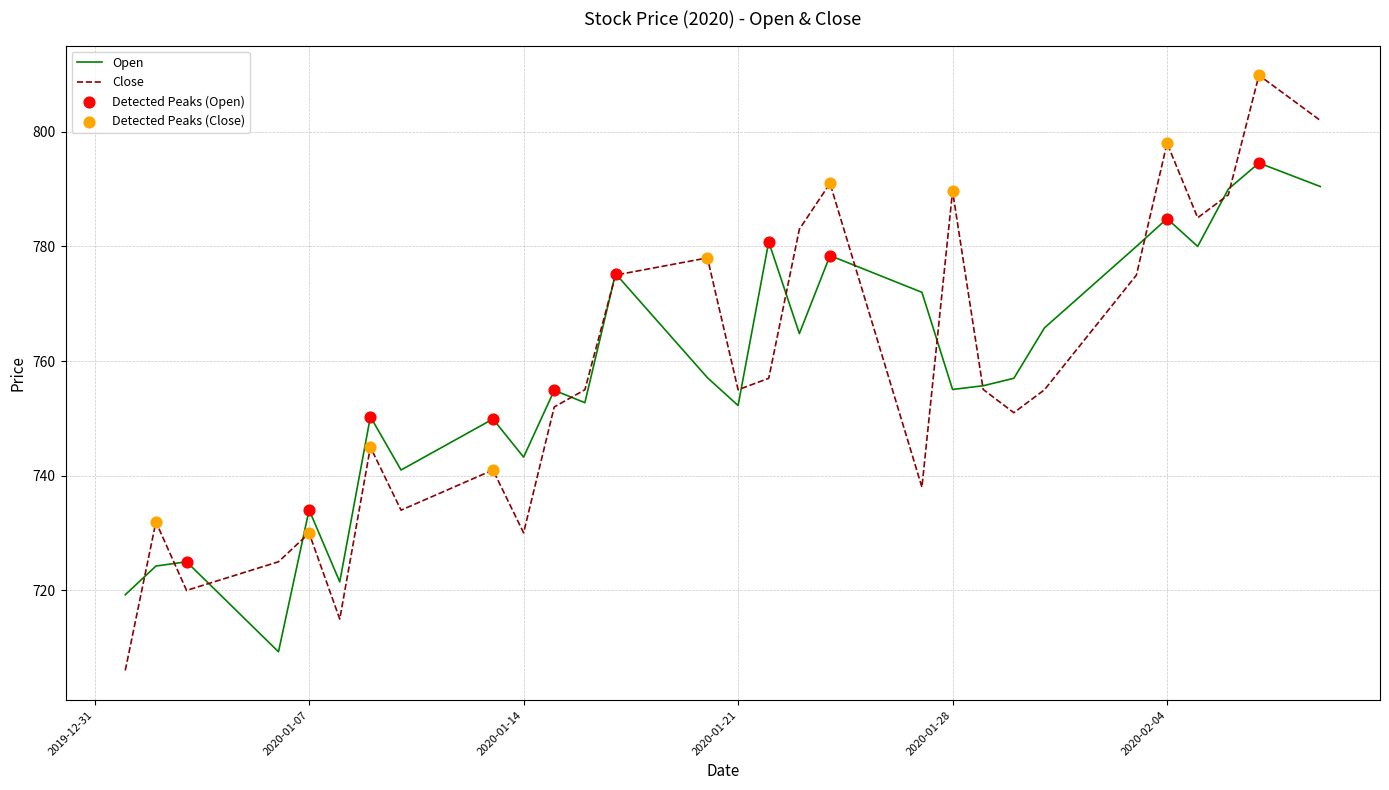

Which series has the widest spread of values?

Close